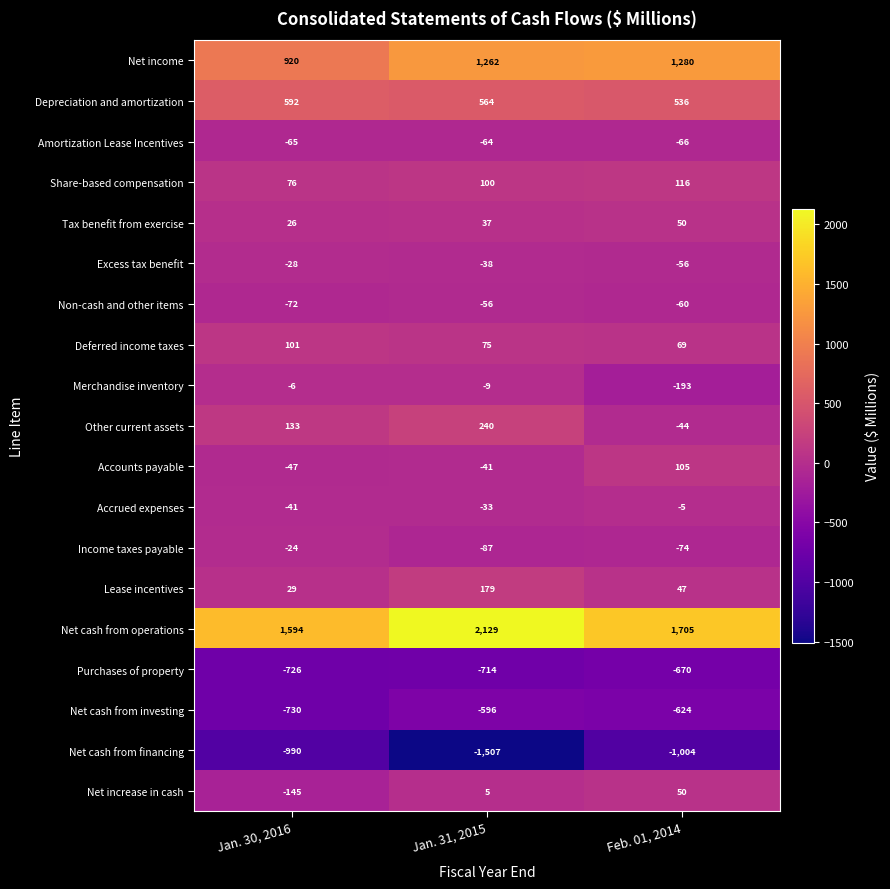

What is the sum of all Net cash from operations values?

5428